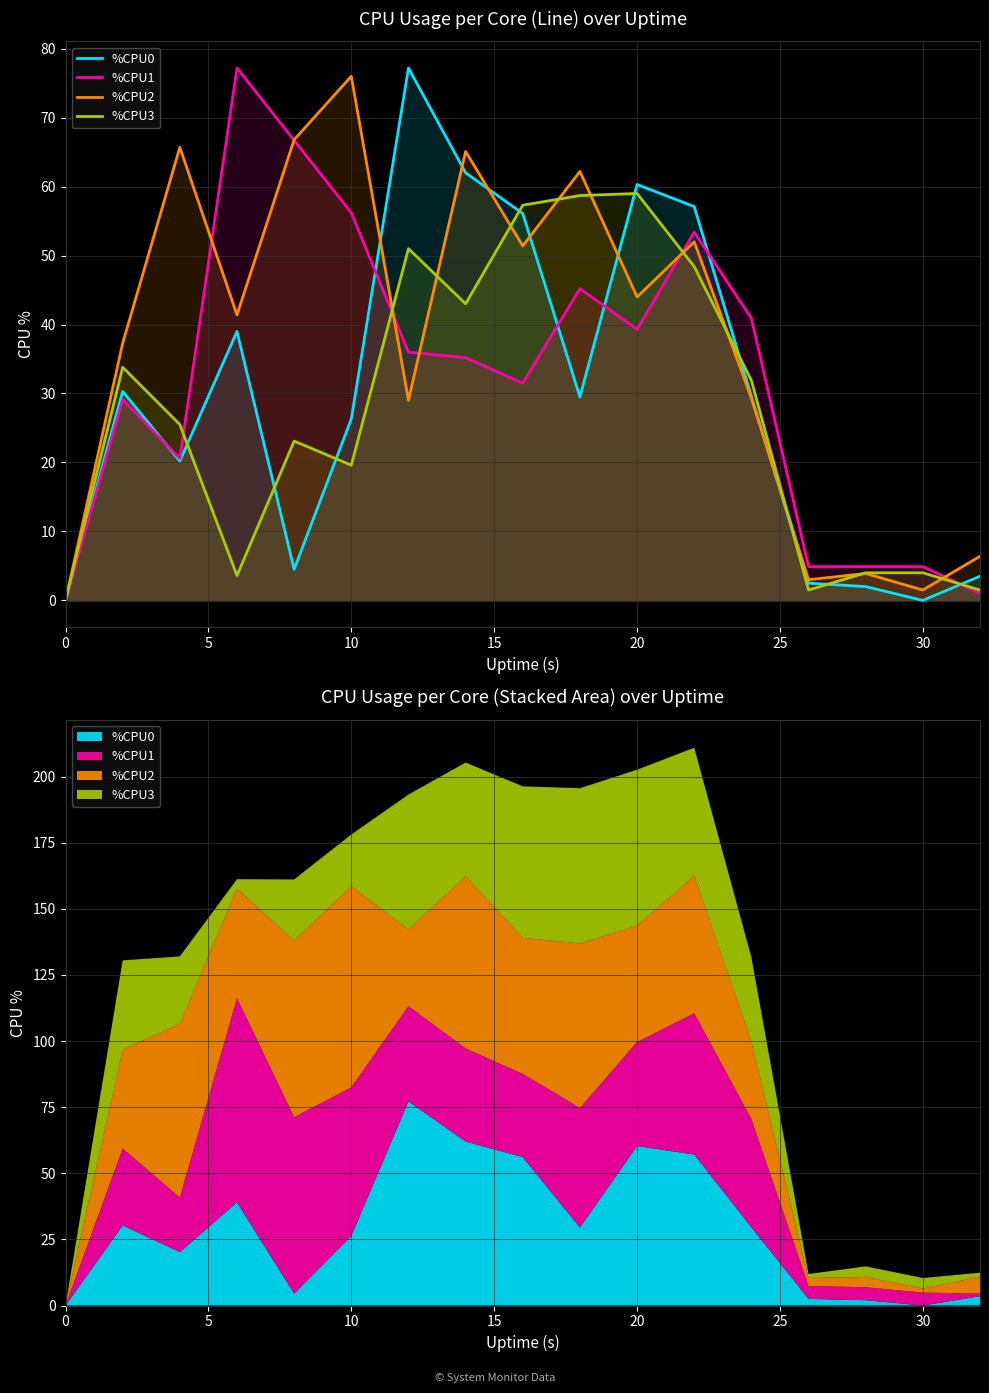

Is the value of %CPU0 at 15 greater than the value of %CPU2 at 9?

No